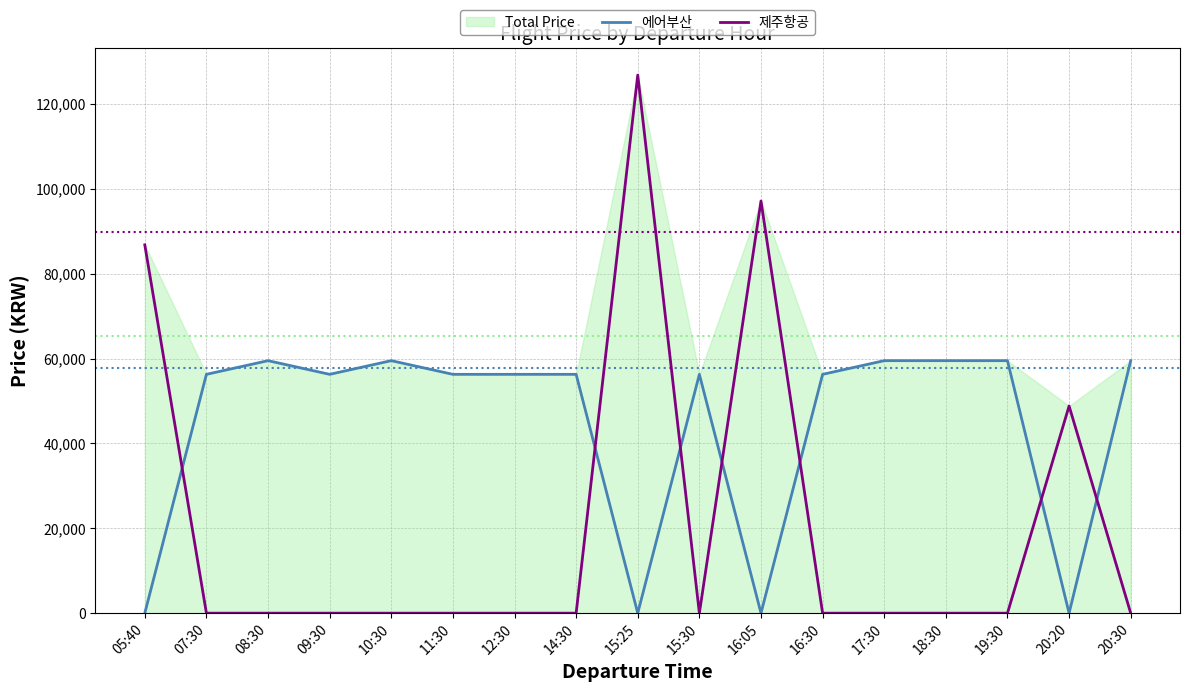

Rank the series by their average value, from highest to lowest.

에어부산, 제주항공